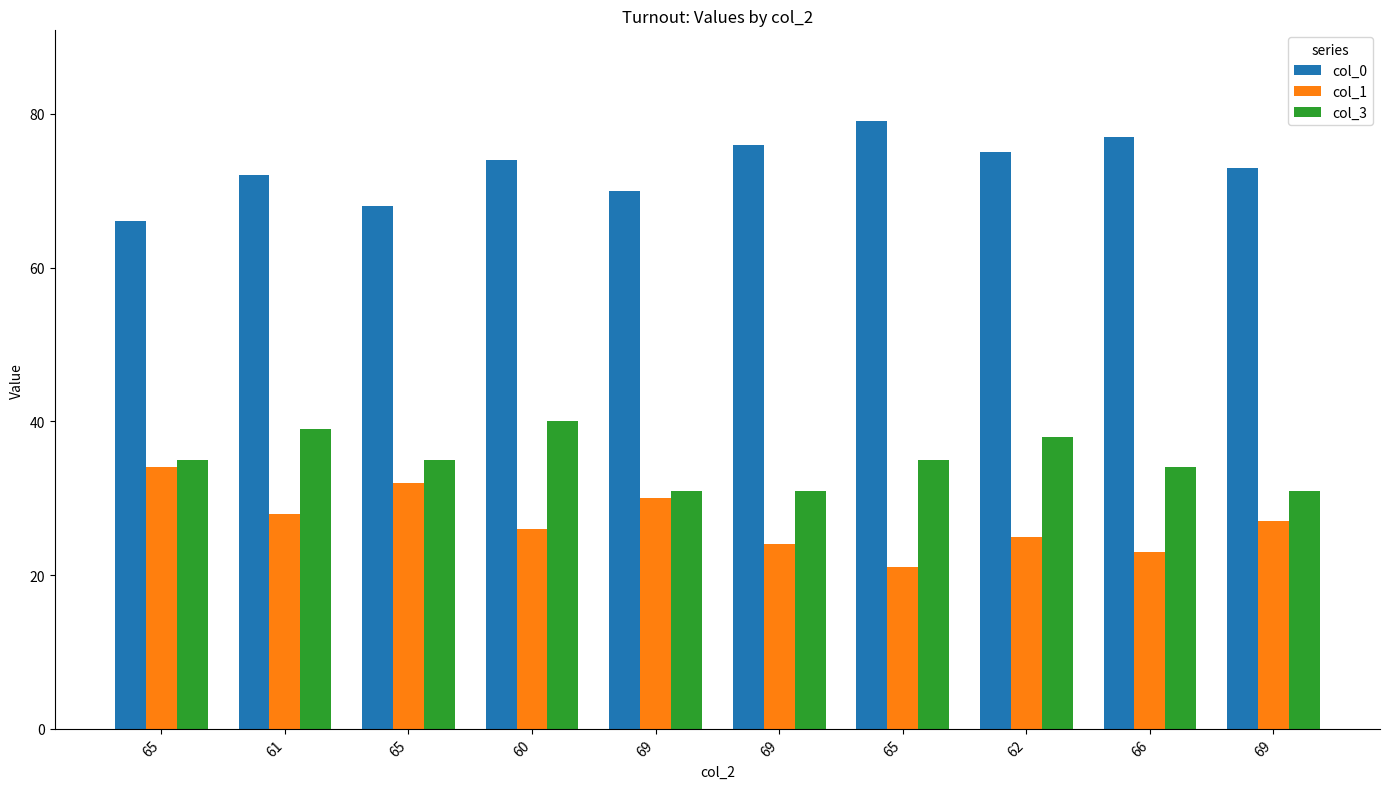

What are all the series names shown in the legend?

col_0, col_1, col_3